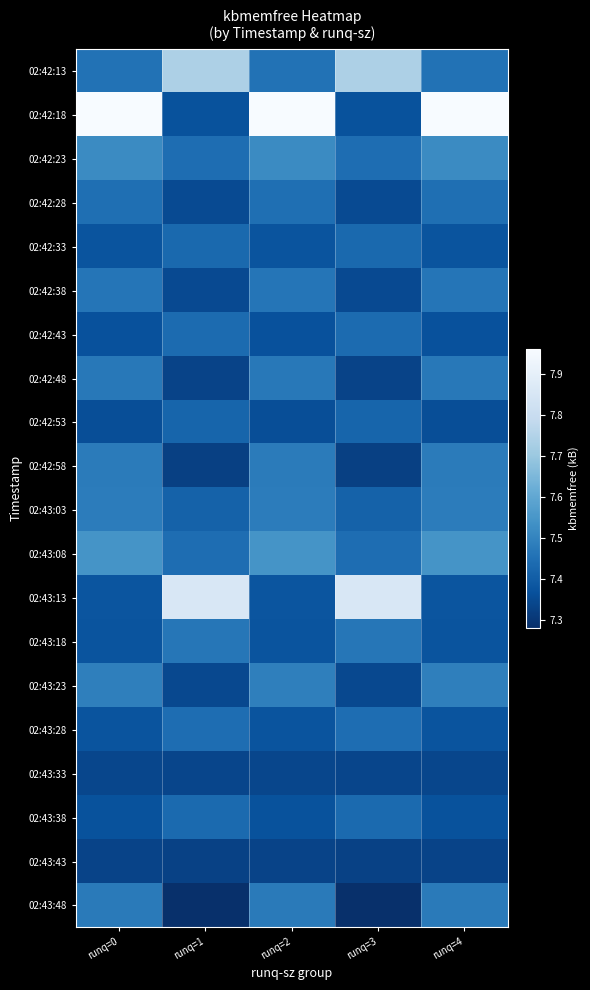

Count the number of categories in the chart.

5